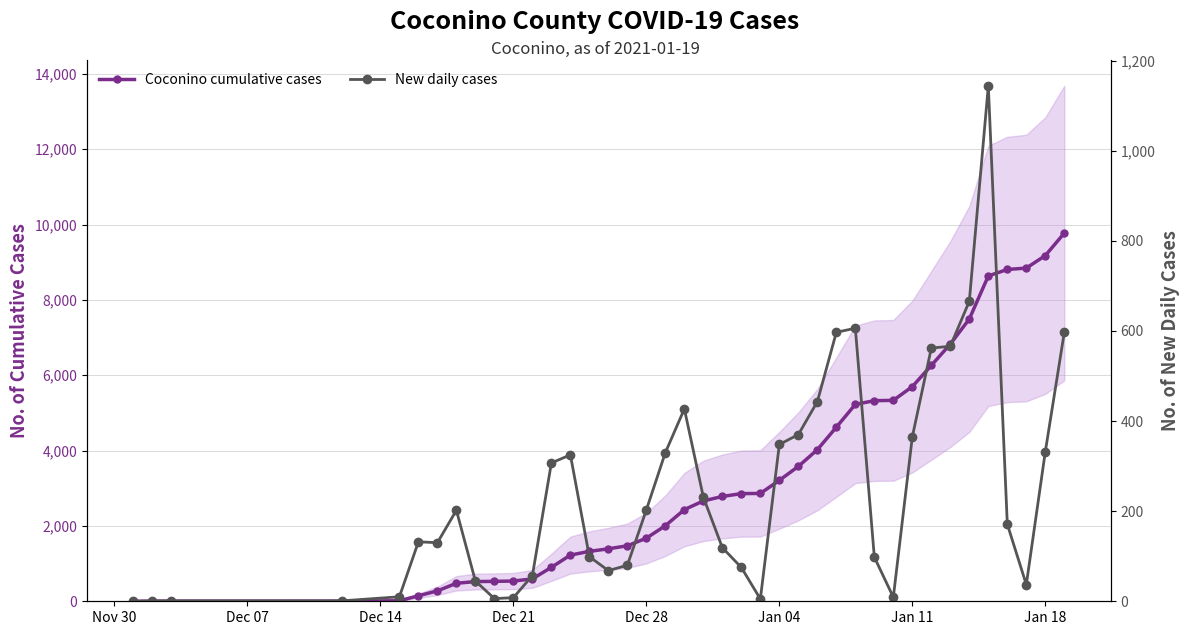

True or false: Coconino cumulative cases and New daily cases cross at least once.

False